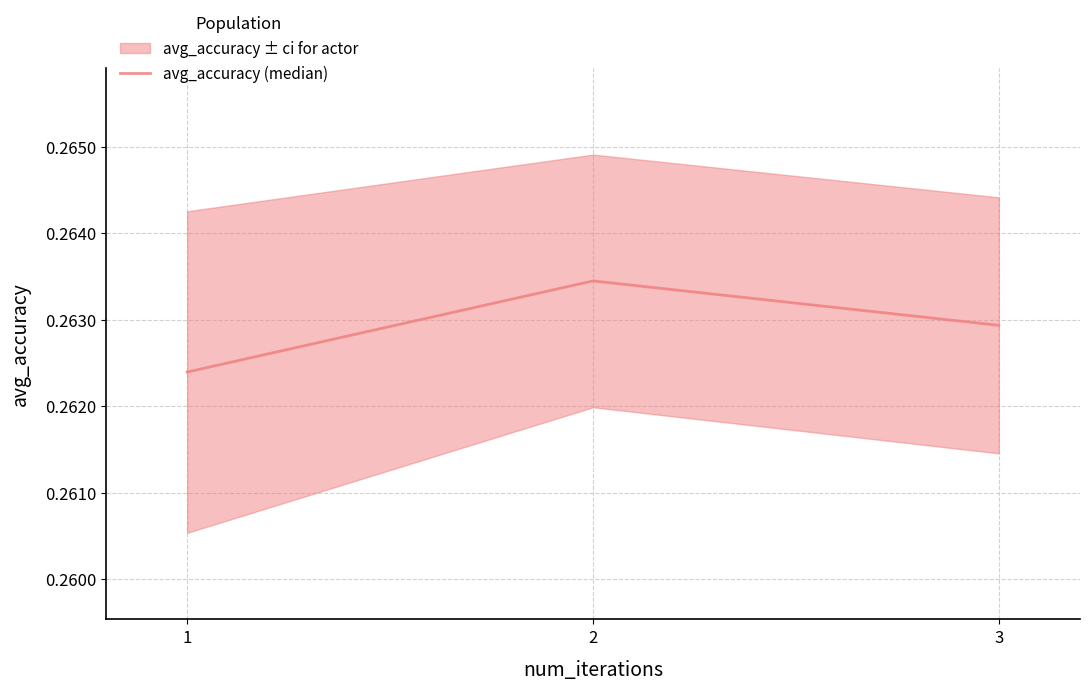

Reading left to right, what are all the values shown in this chart?

0.3	0.3	0.3